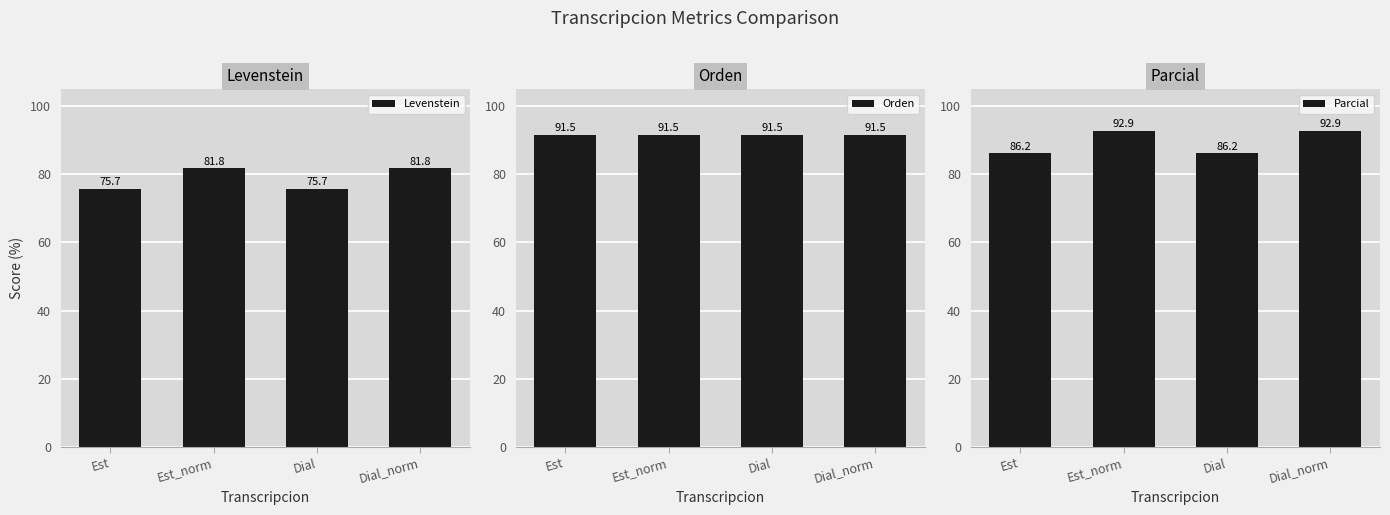

Which category has the highest value across all series?

Est_norm